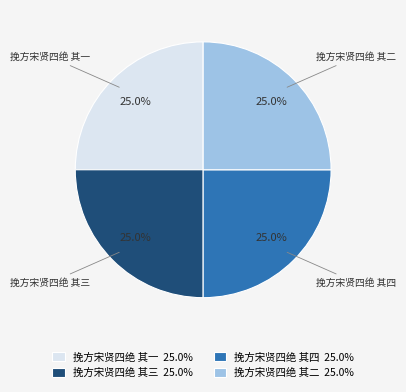

What is the ratio of the value at 挽方宋贤四绝 其四 to the value at 挽方宋贤四绝 其三?

1.0